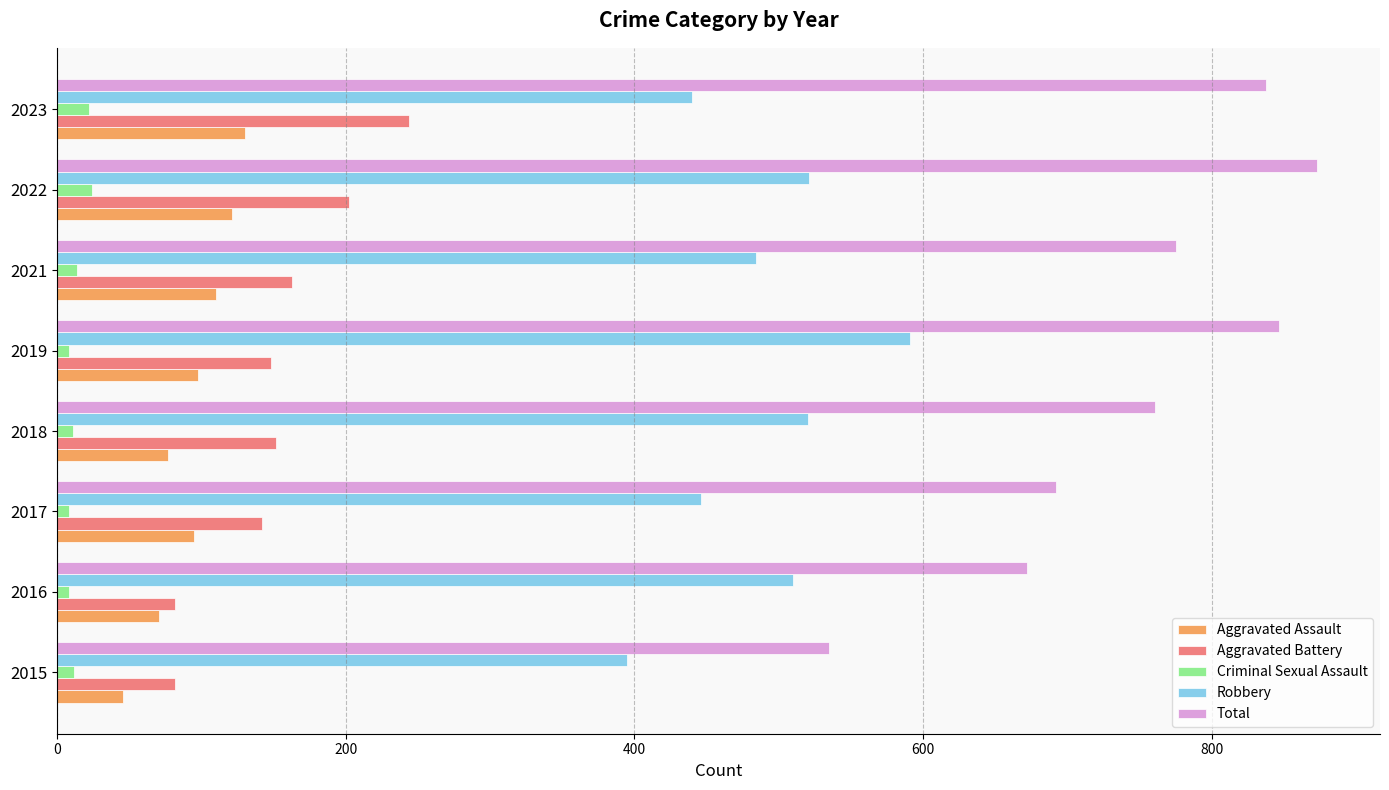

What are all the series names shown in the legend?

Aggravated Assault, Aggravated Battery, Criminal Sexual Assault, Robbery, Total